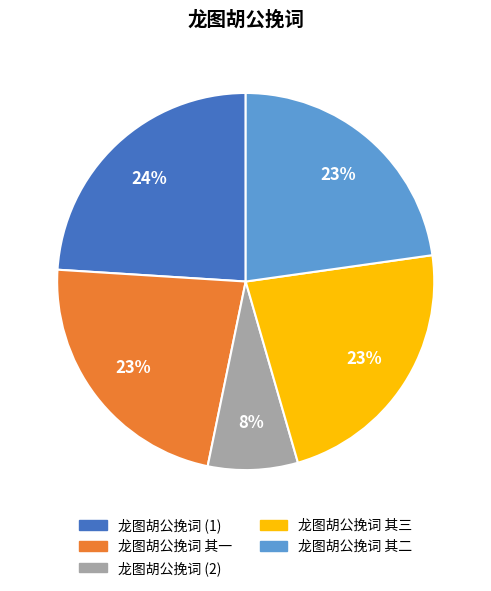

To the nearest percent, what is the difference between the largest and smallest slice percentages?

16%